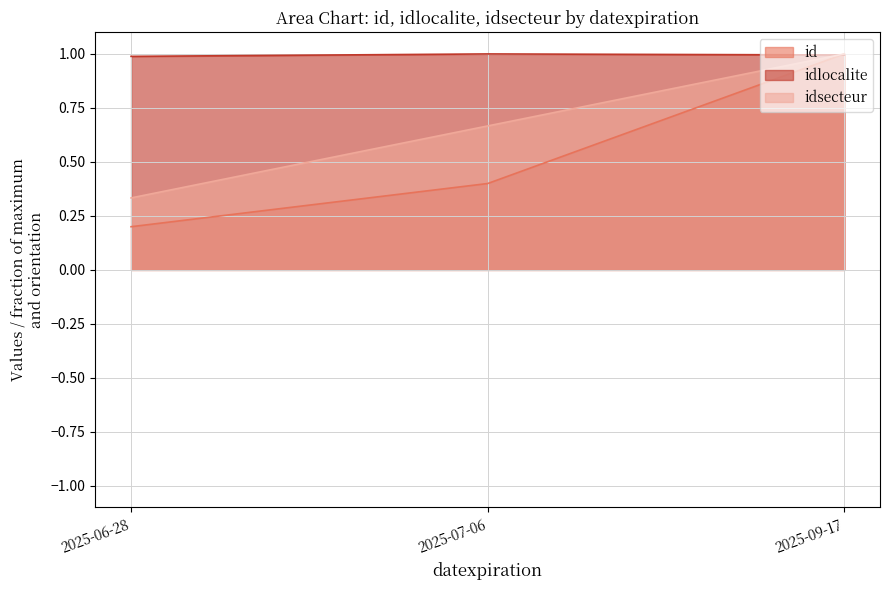

Between 2025-06-28 and 2025-09-17, which is larger?

2025-09-17